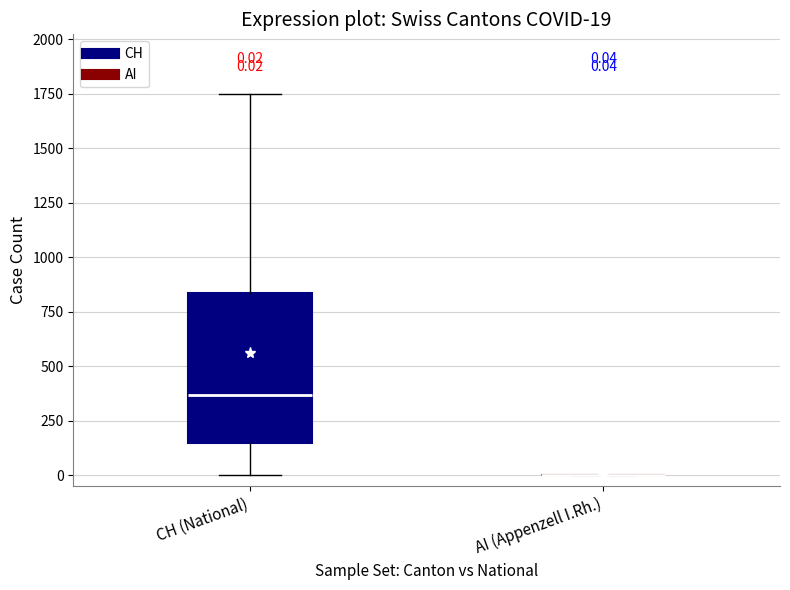

Which box is the tallest, from its lower edge to its upper edge?

CH (National)